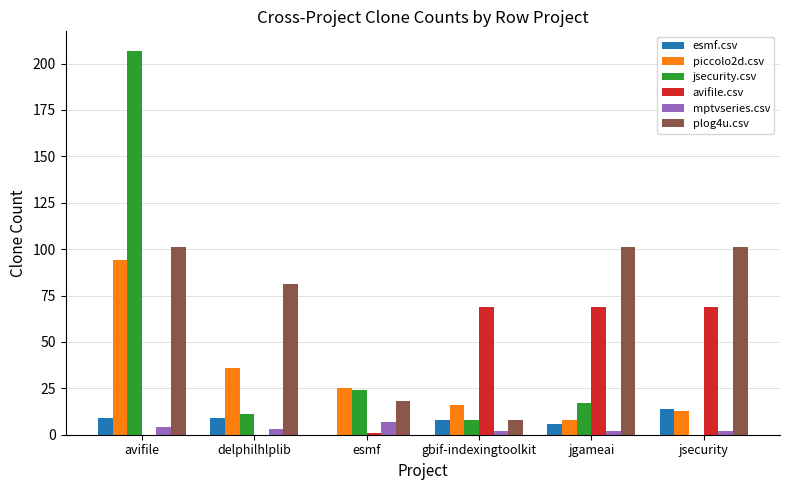

At which label is piccolo2d.csv closest to 51?

delphilhlplib